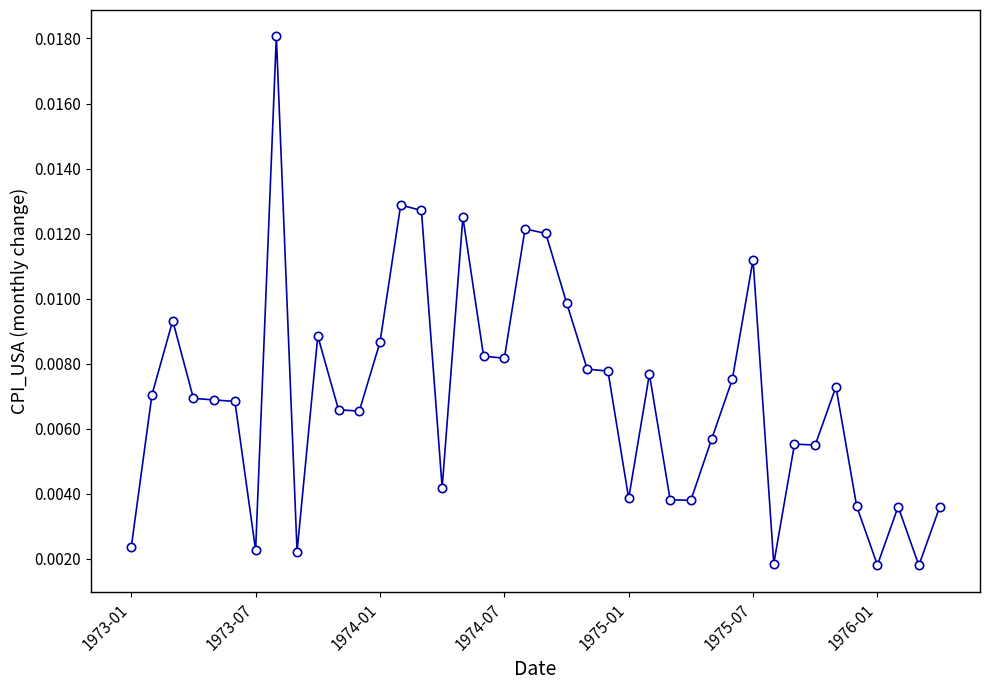

True or false: the data has more than 1 interior local peaks.

True